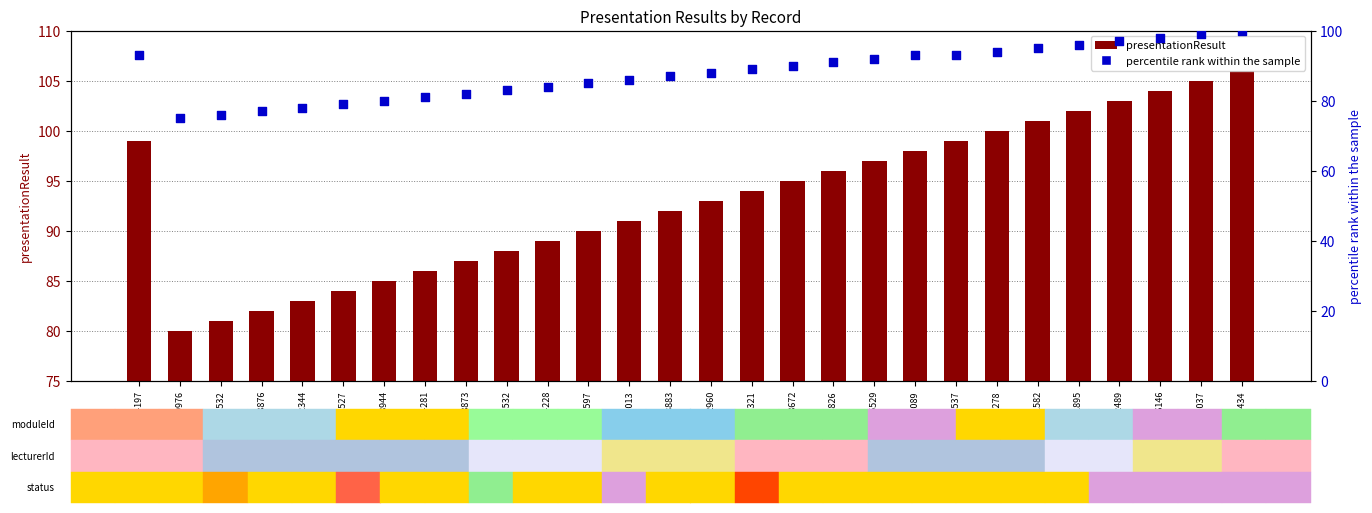

Which series reaches the maximum Y coordinate?

presentationResult